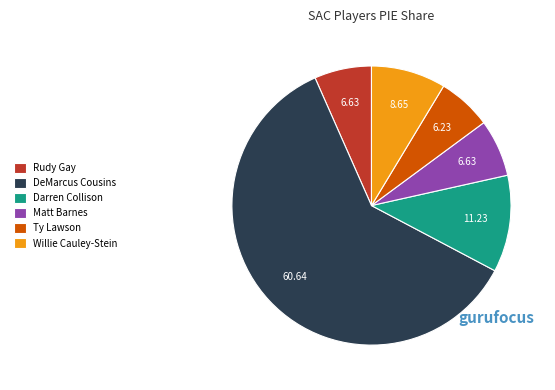

Do DeMarcus Cousins and Willie Cauley-Stein together represent more than half of the pie?

Yes